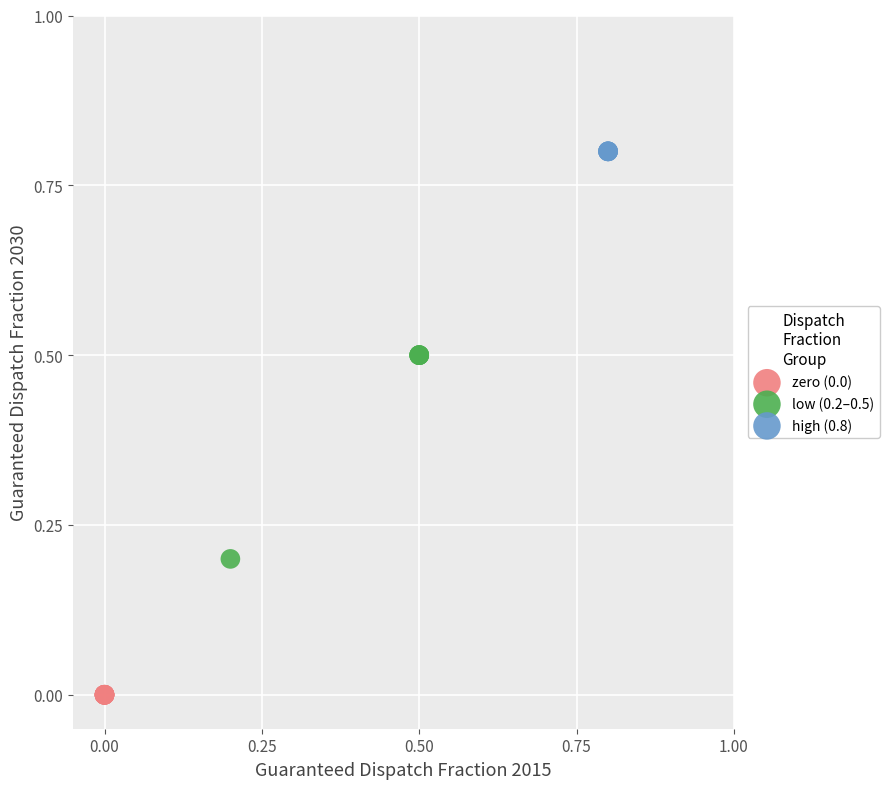

Which series contains the highest Y value?

high (0.8)